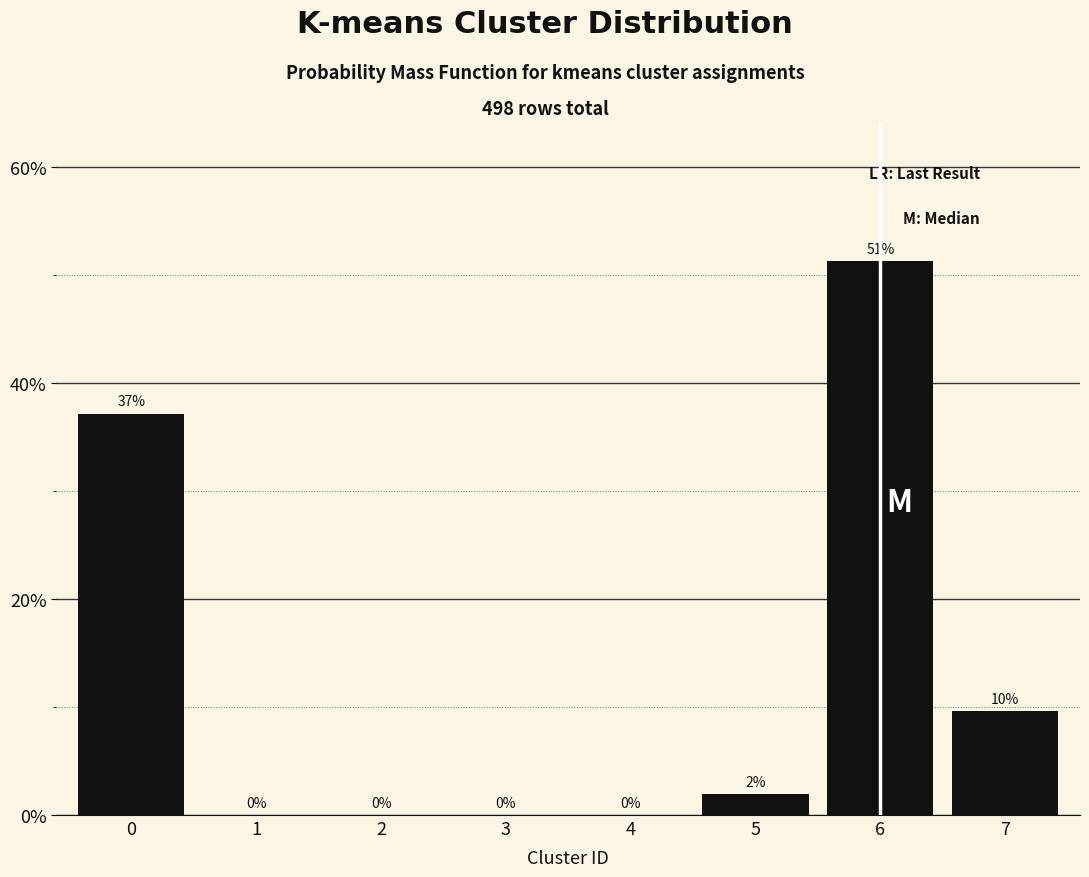

Are the bars horizontal?

No